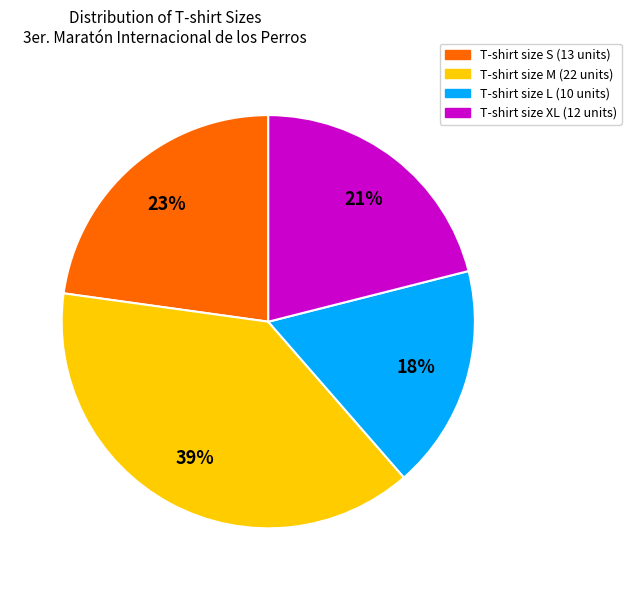

Does any single category account for the majority?

No